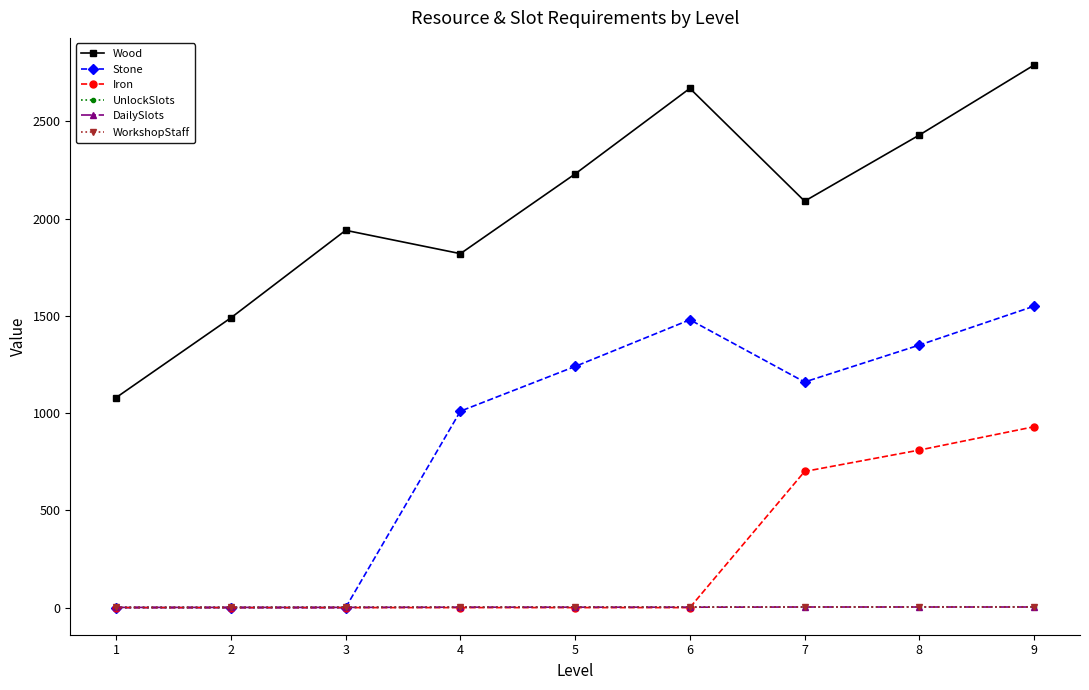

Is it true that Stone equals 698 at 4?

False